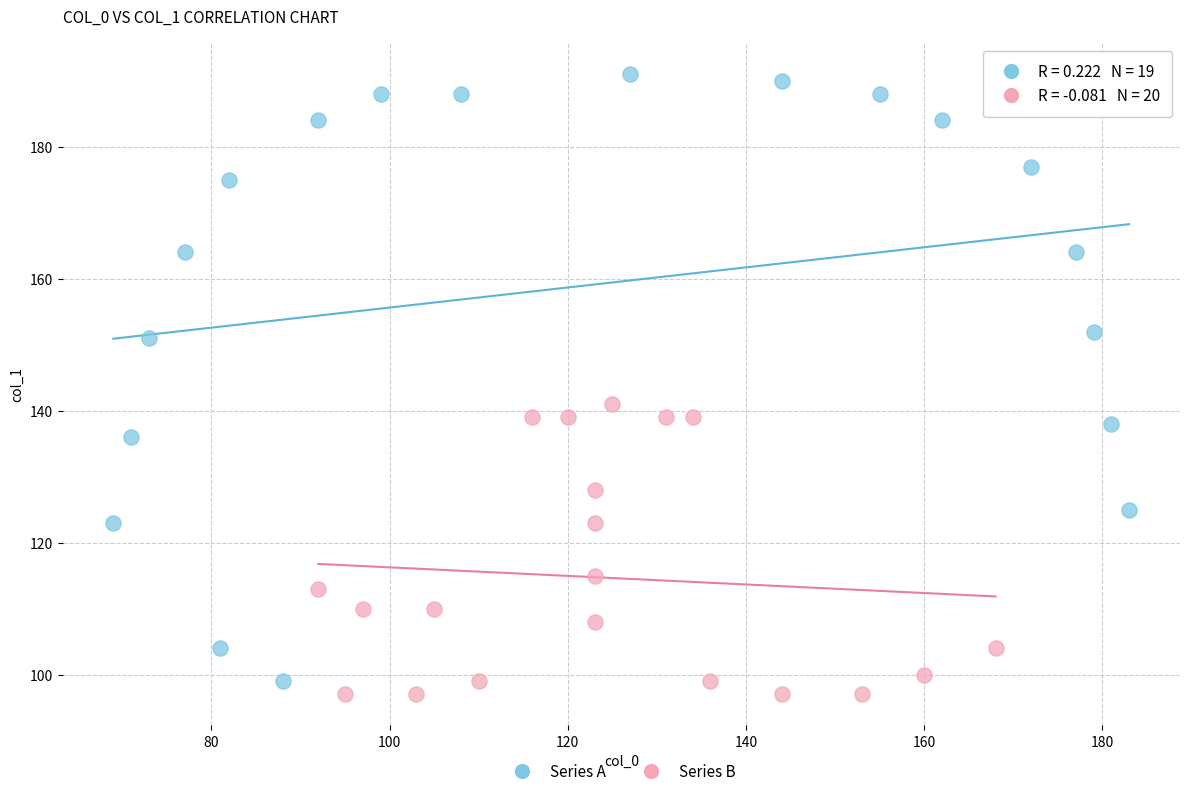

What are all the series names shown in the legend?

Series A, Series B